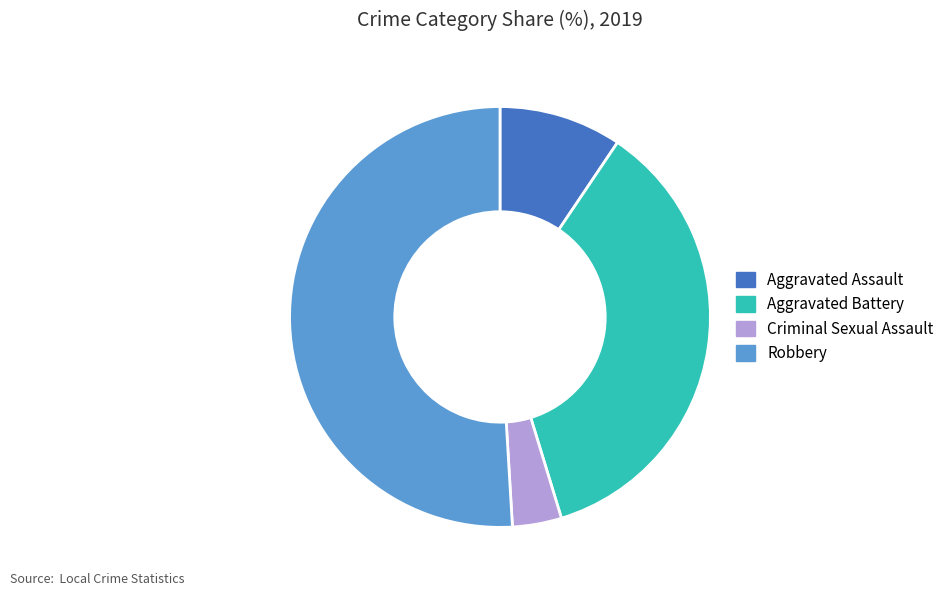

True or false: Robbery accounts for 56% of the total.

False